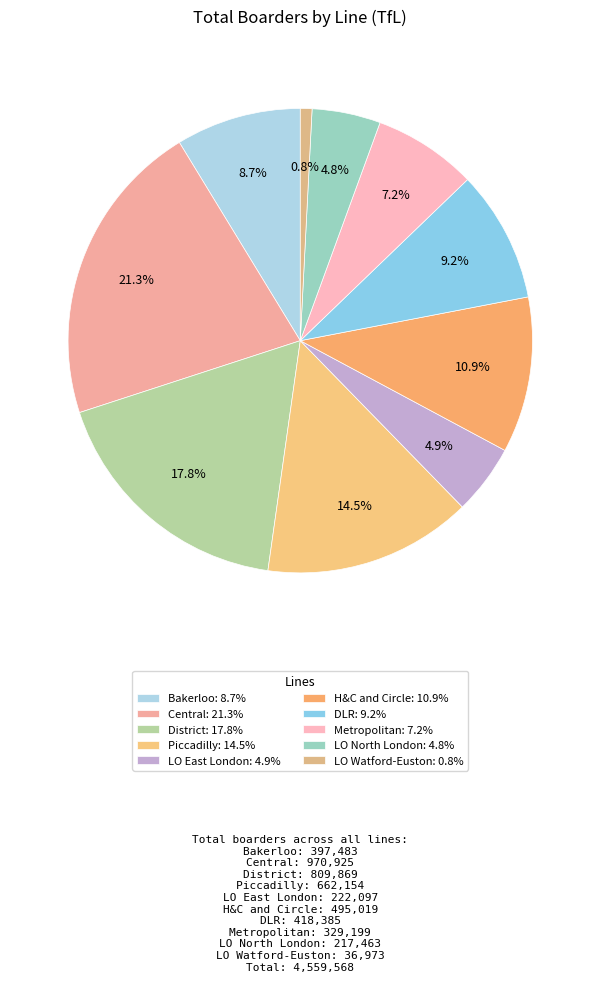

How many slices are in this pie chart?

10